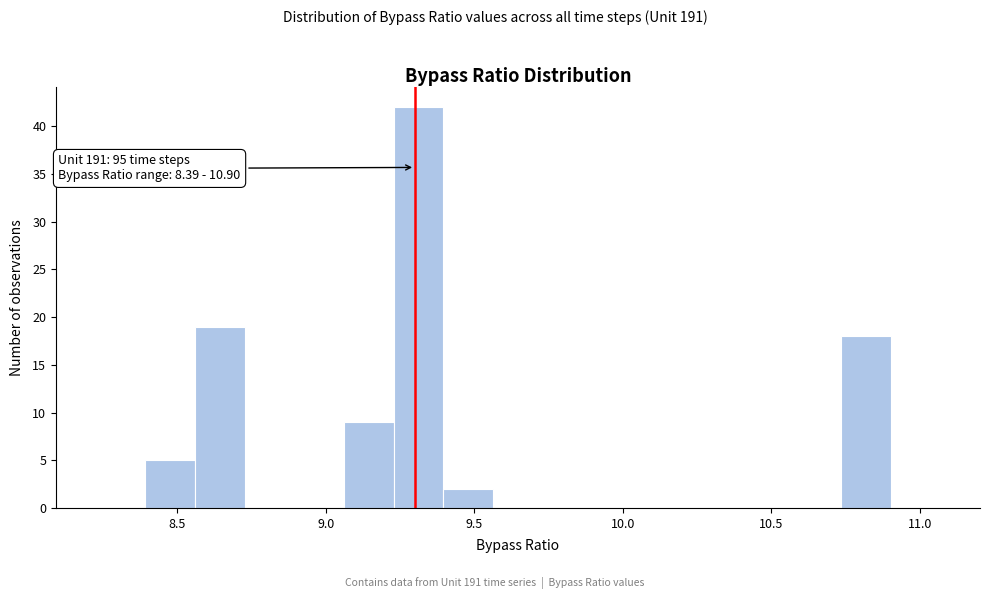

Around what value on the x-axis is the tallest bar? Give the approximate position of its centre, as read against the axis.

9.30